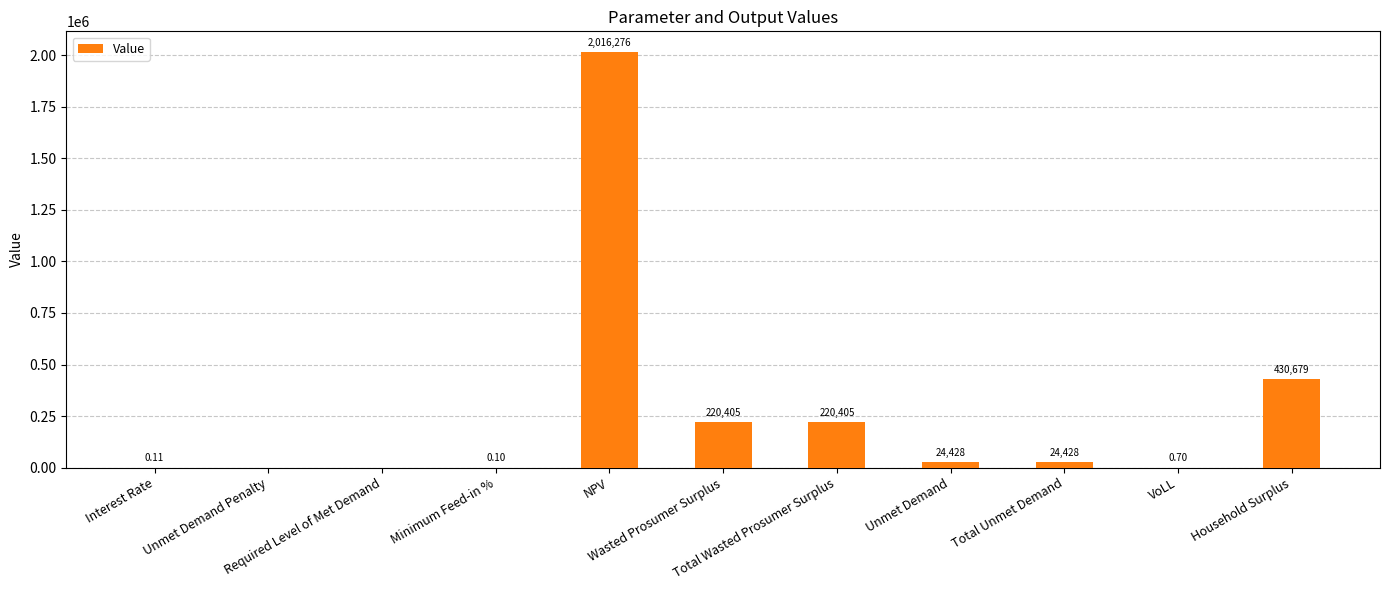

Rank the categories by value from highest to lowest.

NPV, Household Surplus, Wasted Prosumer Surplus, Total Wasted Prosumer Surplus, Unmet Demand, Total Unmet Demand, VoLL, Interest Rate, Minimum Feed-in %, Unmet Demand Penalty, Required Level of Met Demand